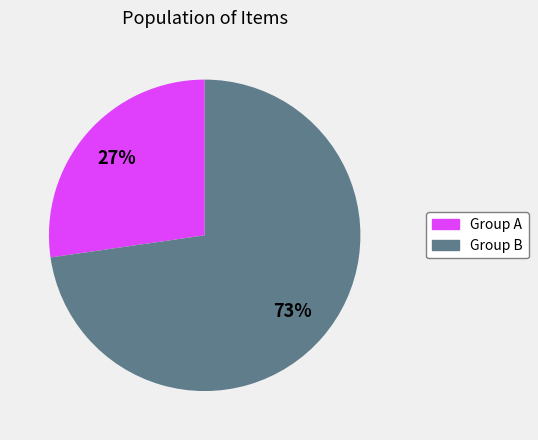

What is the majority slice?

Group B